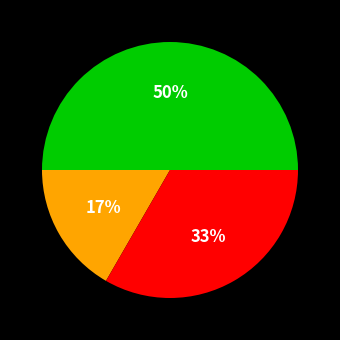

How many slices are in this pie chart?

3